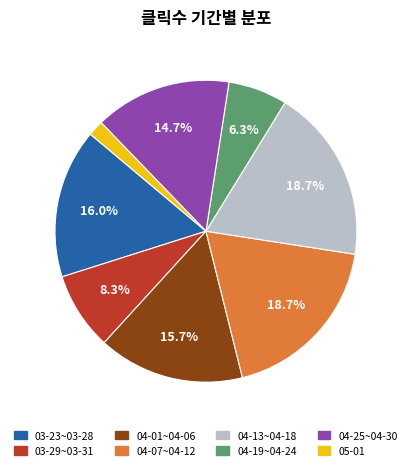

What percentage is NOT represented by 04-25~04-30?

85.3%